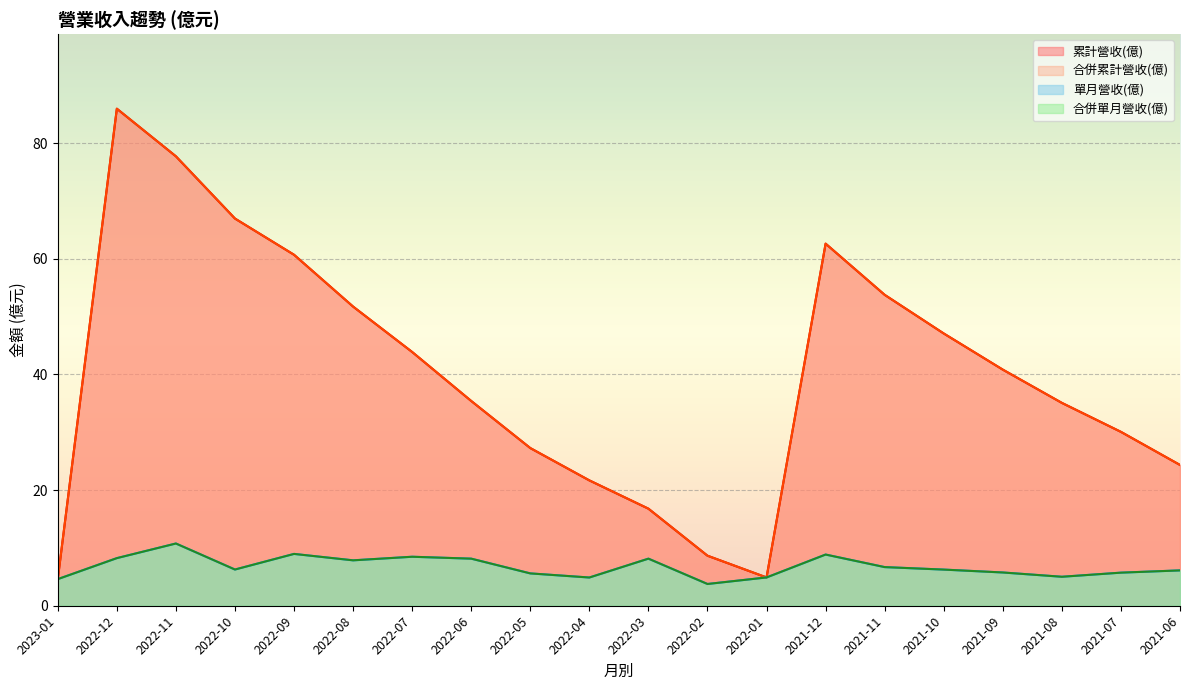

Which series has the widest spread of values?

累計營收(億)